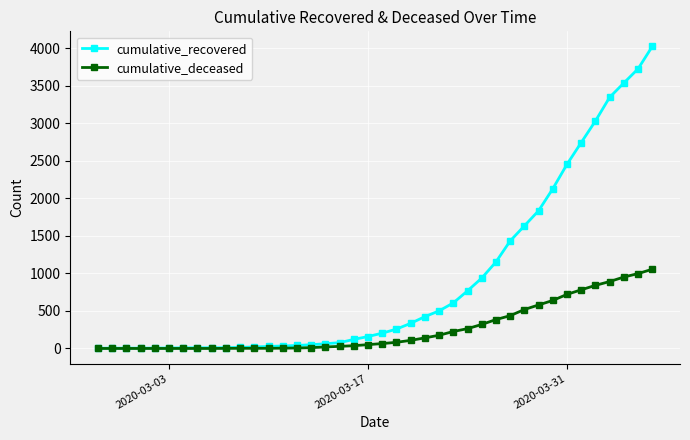

List the series in order of their overall mean, highest first.

cumulative_recovered, cumulative_deceased